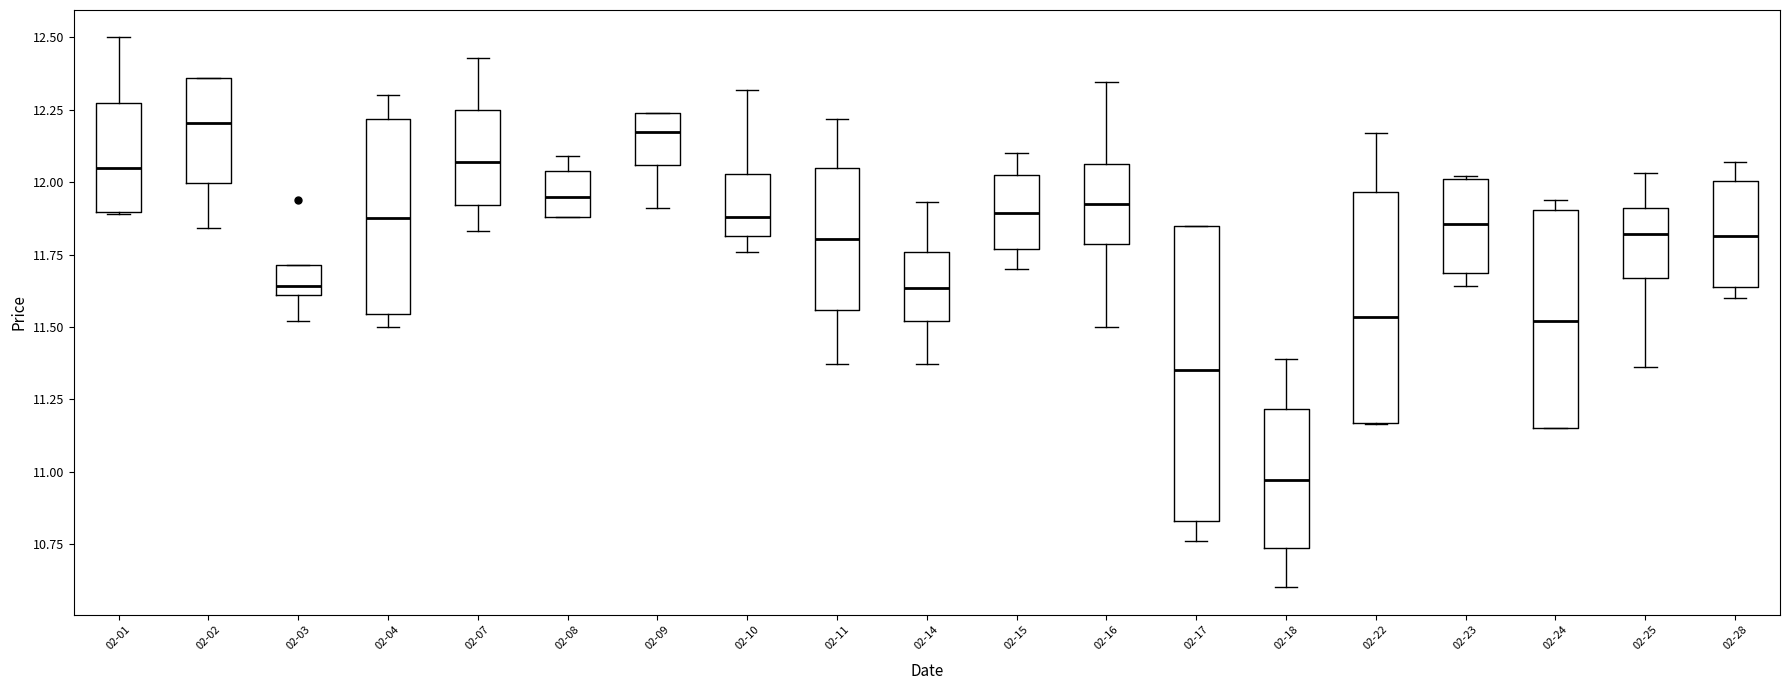

Which box is the tallest, from its lower edge to its upper edge?

02-17